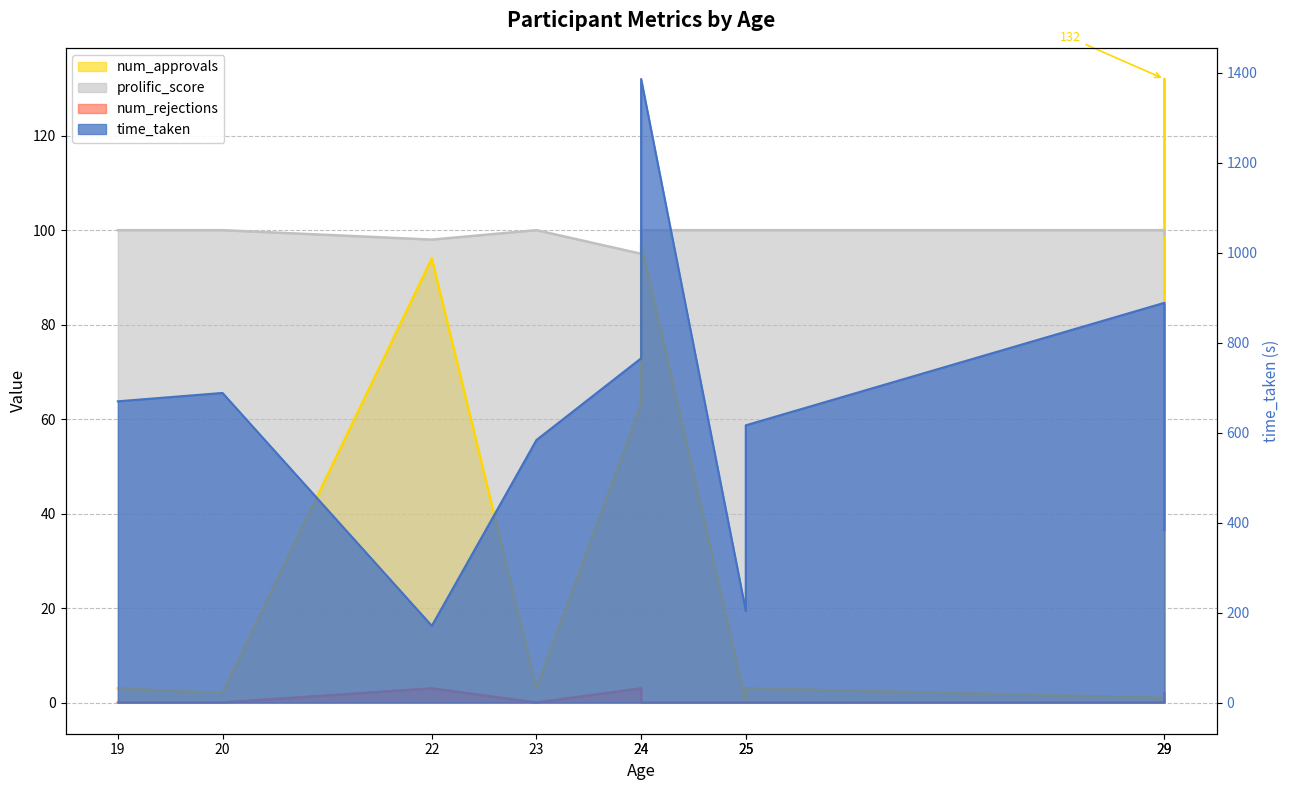

Is it true that num_rejections equals 2.1 at 19?

False